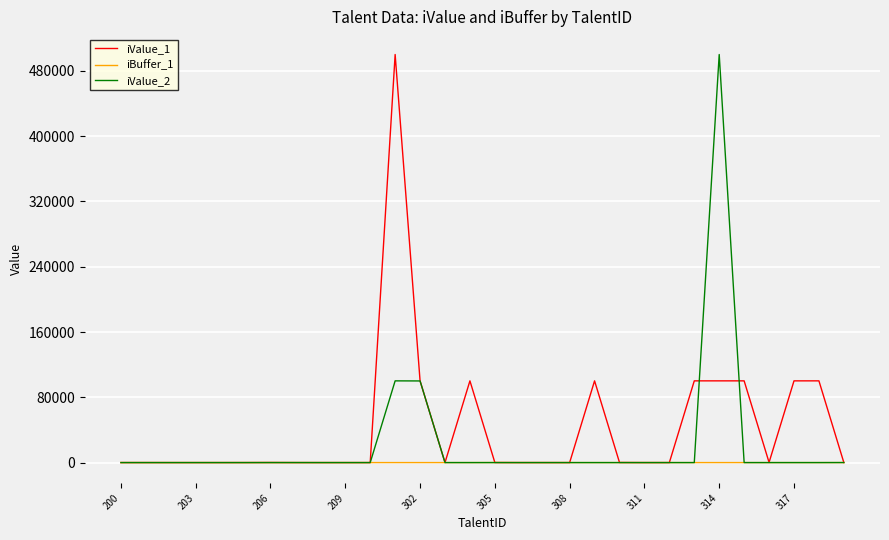

Rank the series by their average value, from lowest to highest.

iBuffer_1, iValue_2, iValue_1